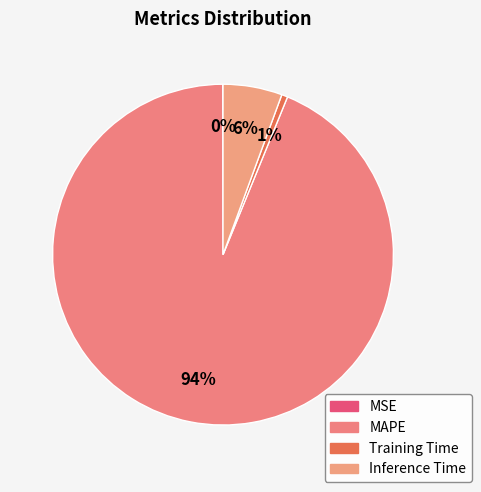

Between Training Time and MAPE, which is larger?

MAPE